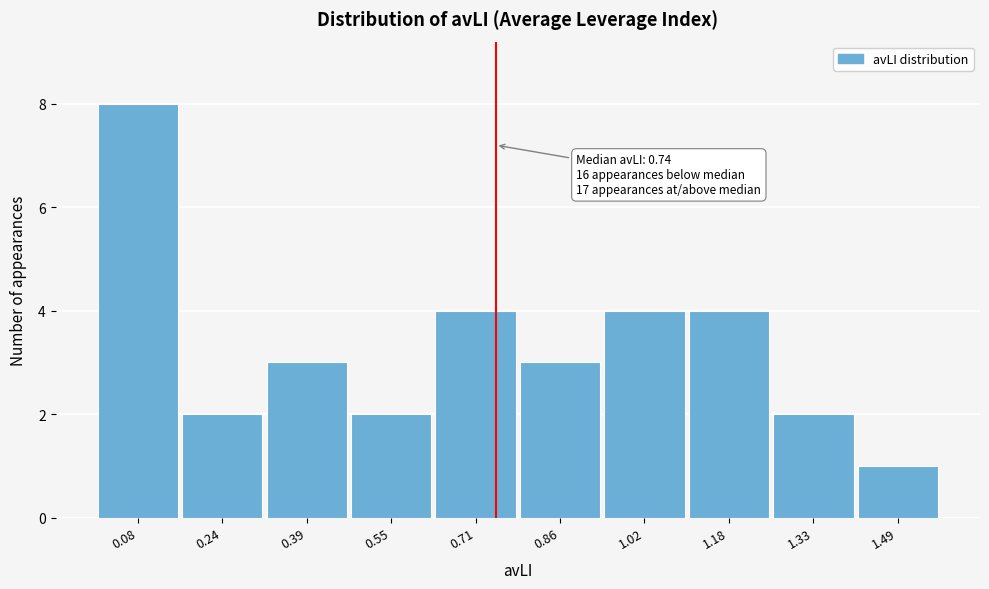

Which range on the x-axis has the tallest bar?

0.00 to 0.16